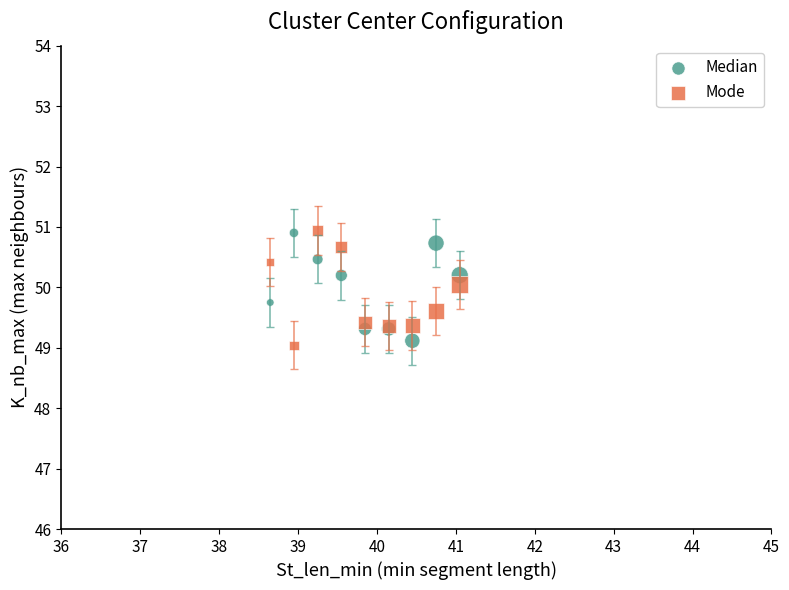

What is the X range (max minus min) for the scatter plot?

2.4